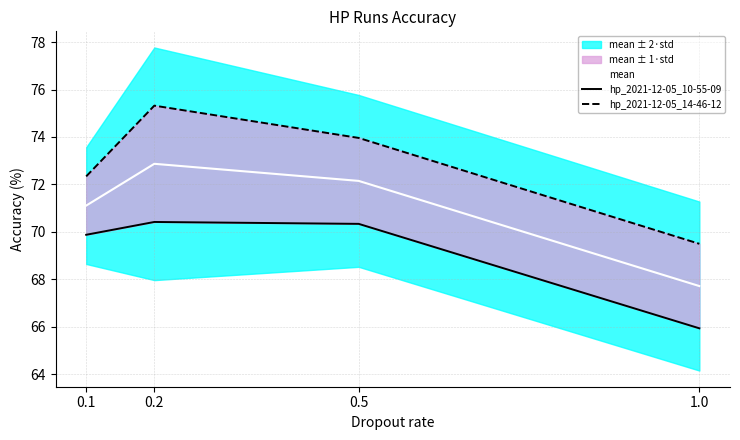

What is the value of the hp_2021-12-05_10-55-09 point at the 1st from the left?

69.9